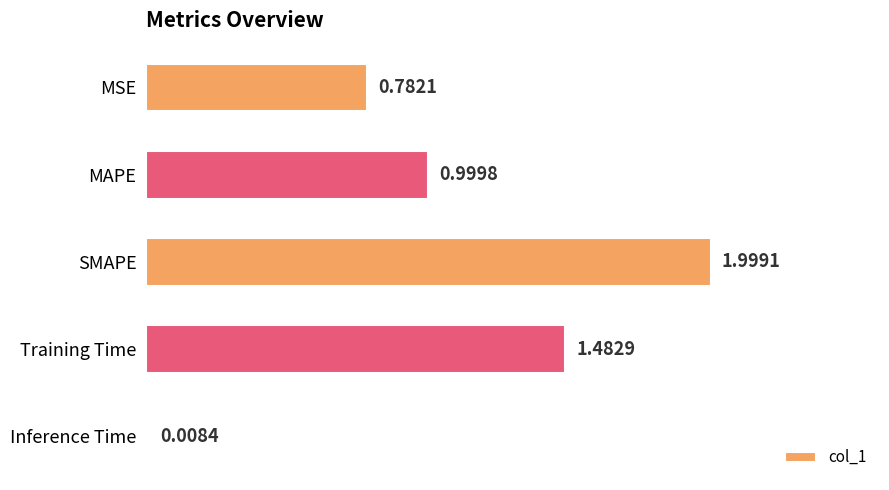

How many bars are there in total?

5